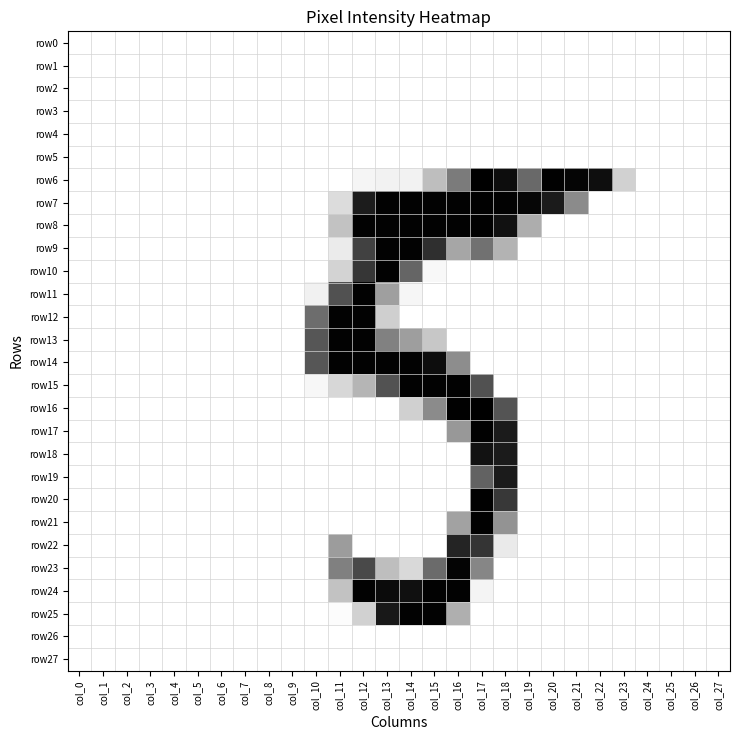

At col_15, list the series in order from smallest to largest.

row0, row1, row2, row3, row4, row5, row11, row12, row17, row18, row19, row20, row21, row22, row26, row27, row10, row13, row6, row16, row23, row9, row14, row7, row8, row15, row24, row25